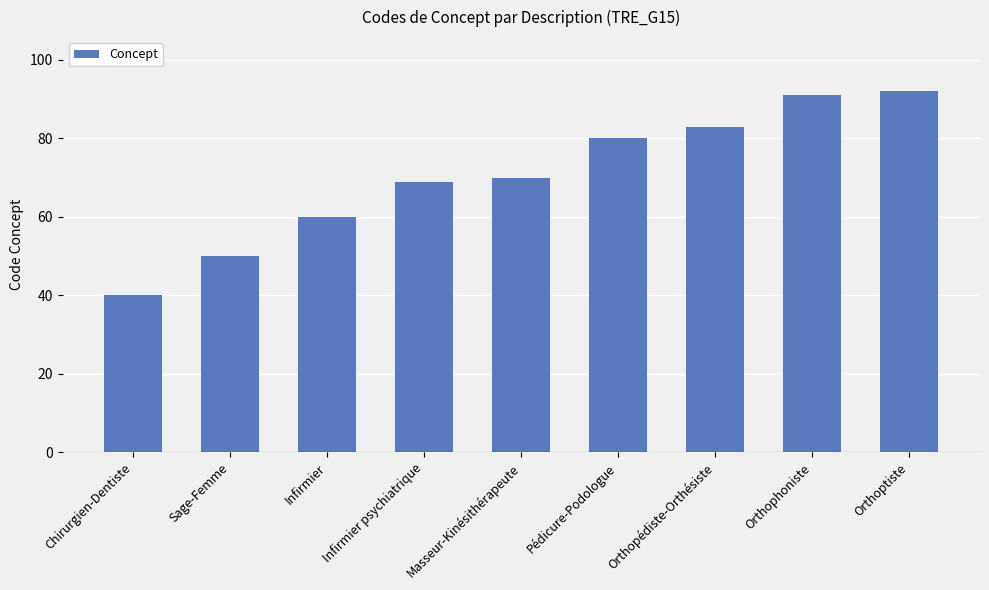

The value at Chirurgien-Dentiste is 40. True or false?

True